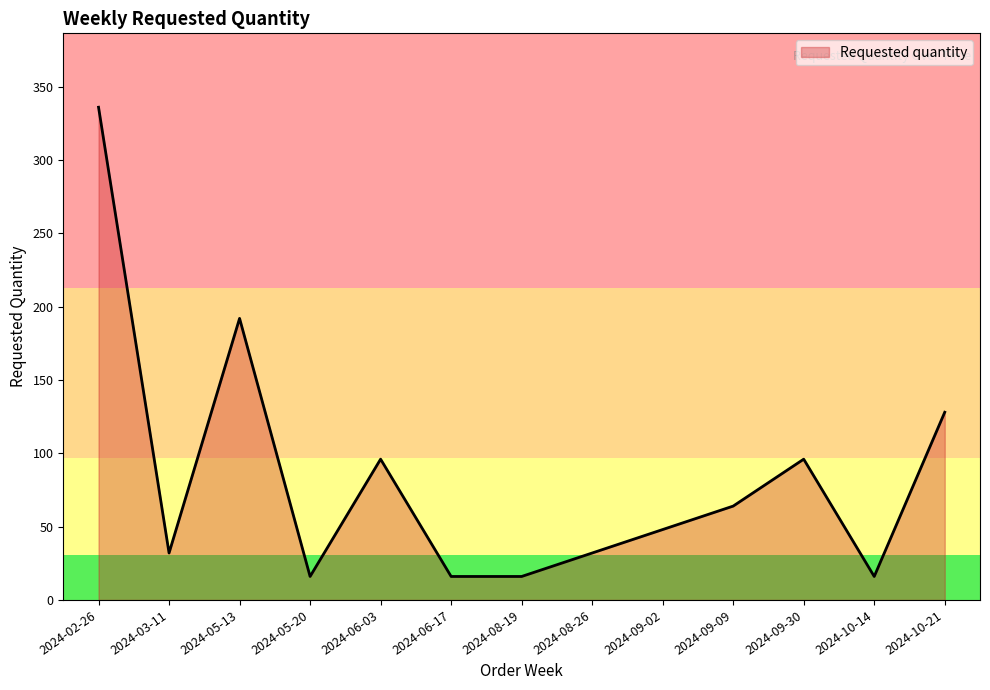

How many lines are shown in the chart?

1